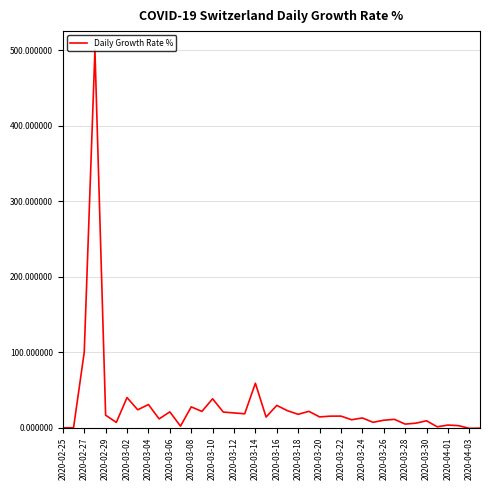

Does the chart display data point markers on the line(s)?

No